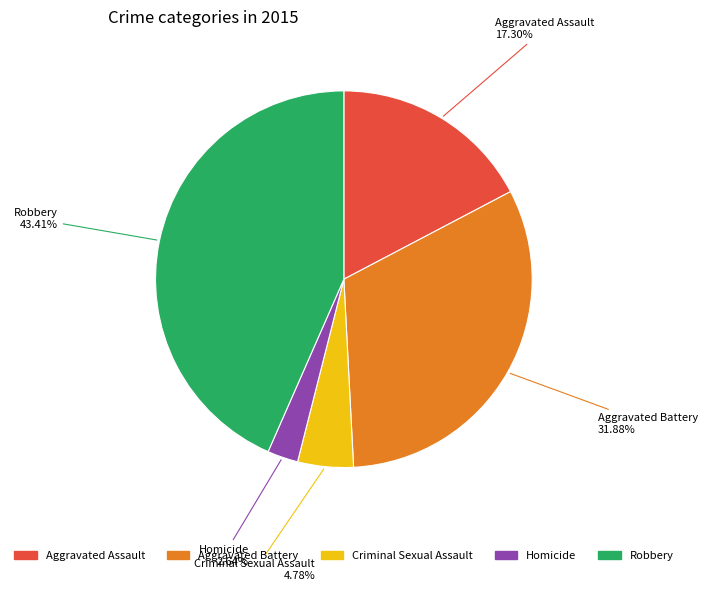

The Homicide slice represents 3% of the pie. True or false?

True